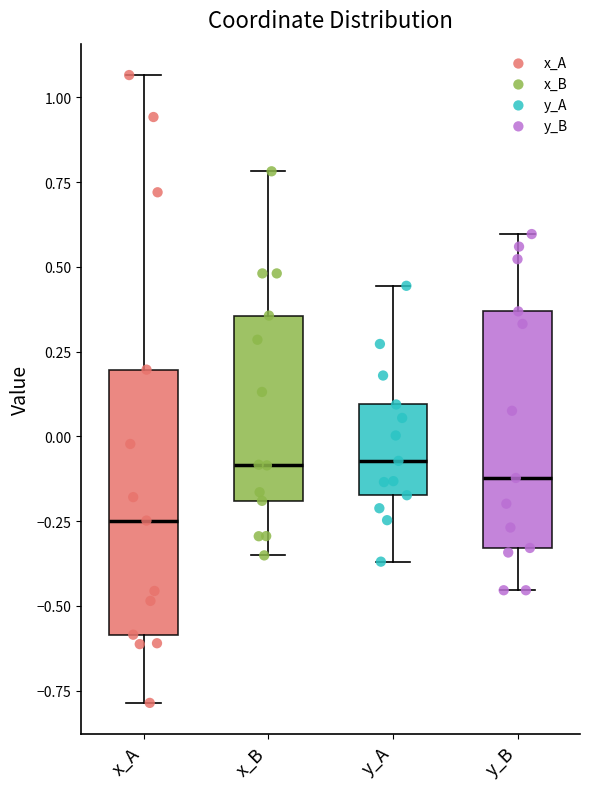

Comparing the boxes themselves (not the whiskers), which one is the tallest?

x_A